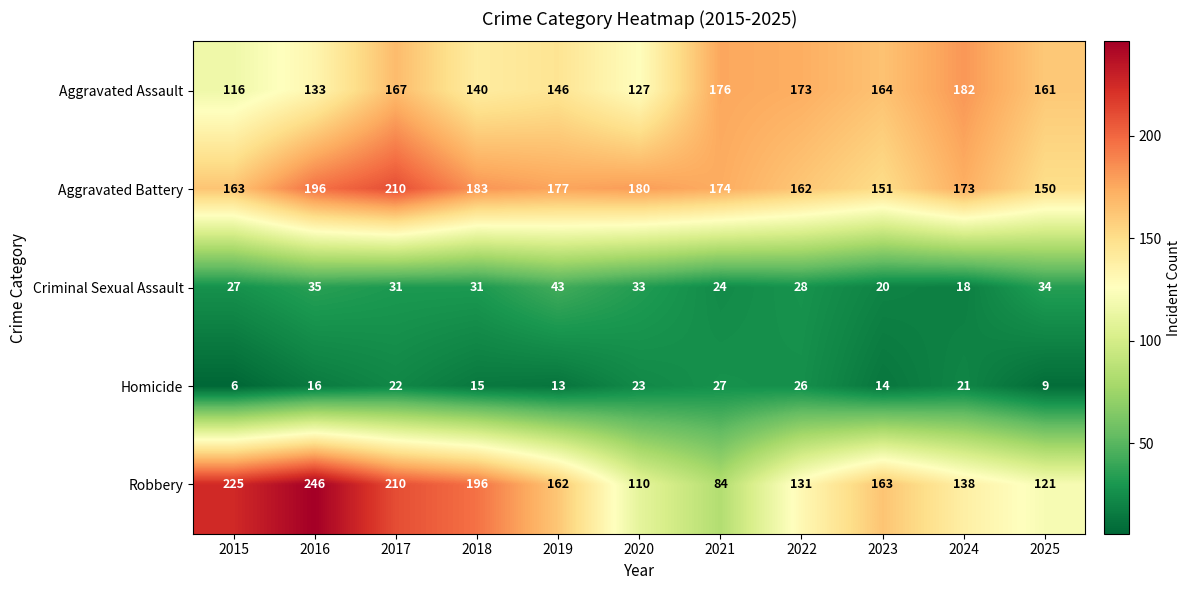

Rank the categories by Homicide value from highest to lowest.

2021, 2022, 2020, 2017, 2024, 2016, 2018, 2023, 2019, 2025, 2015